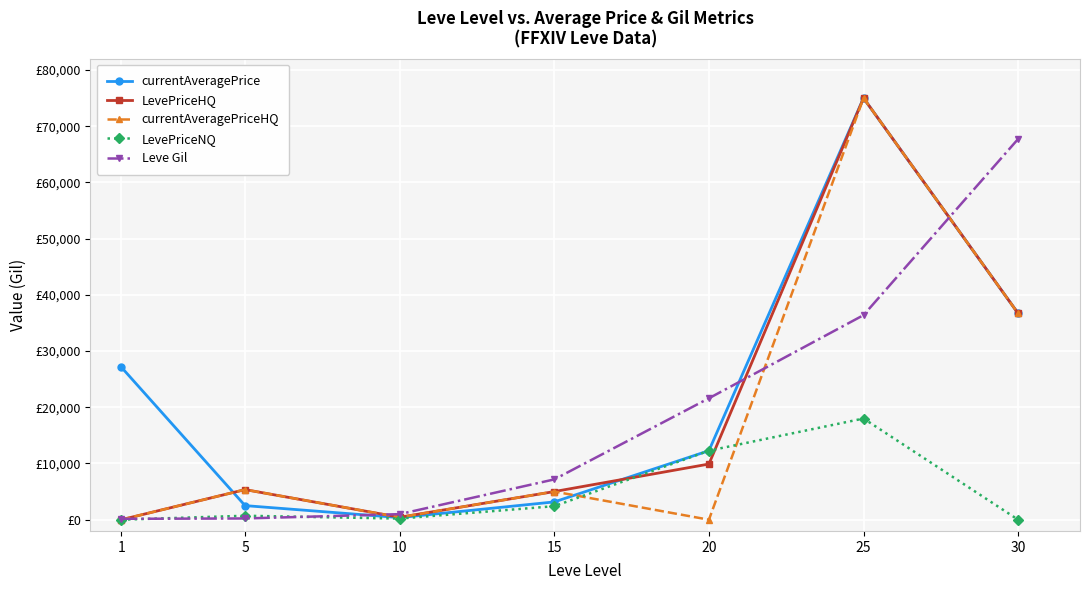

Is it true that currentAveragePriceHQ equals 126472.1 at 25?

False